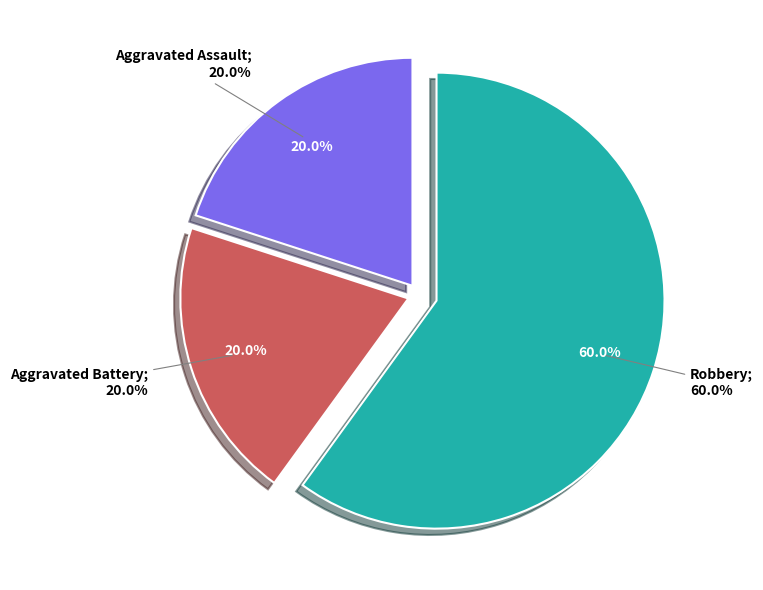

To the nearest percent, what portion does Aggravated Battery represent?

20%